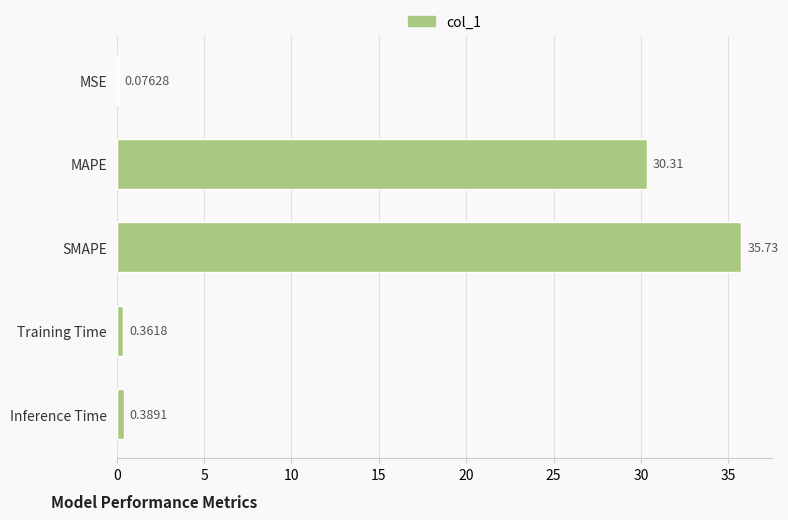

What is the change in value from SMAPE to Inference Time?

-35.3